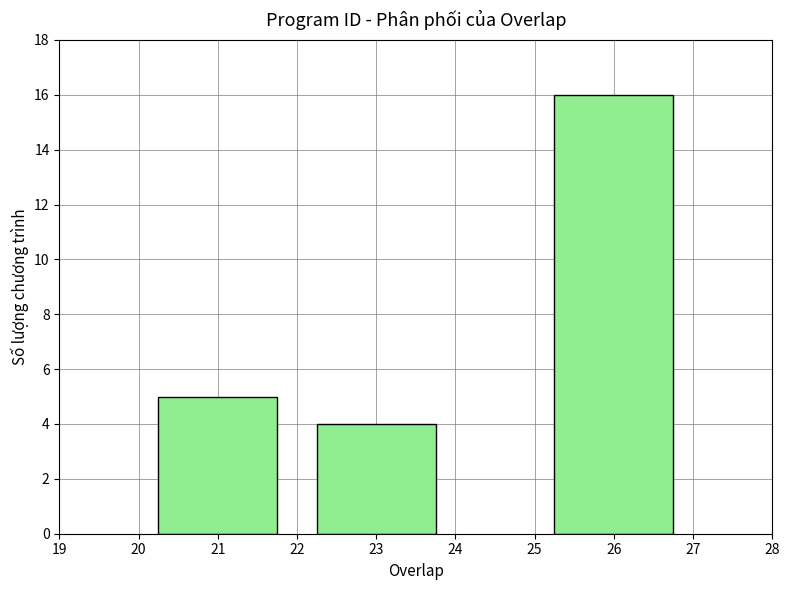

Reading left to right, extract all data points from this chart.

21=5	23=4	26=16